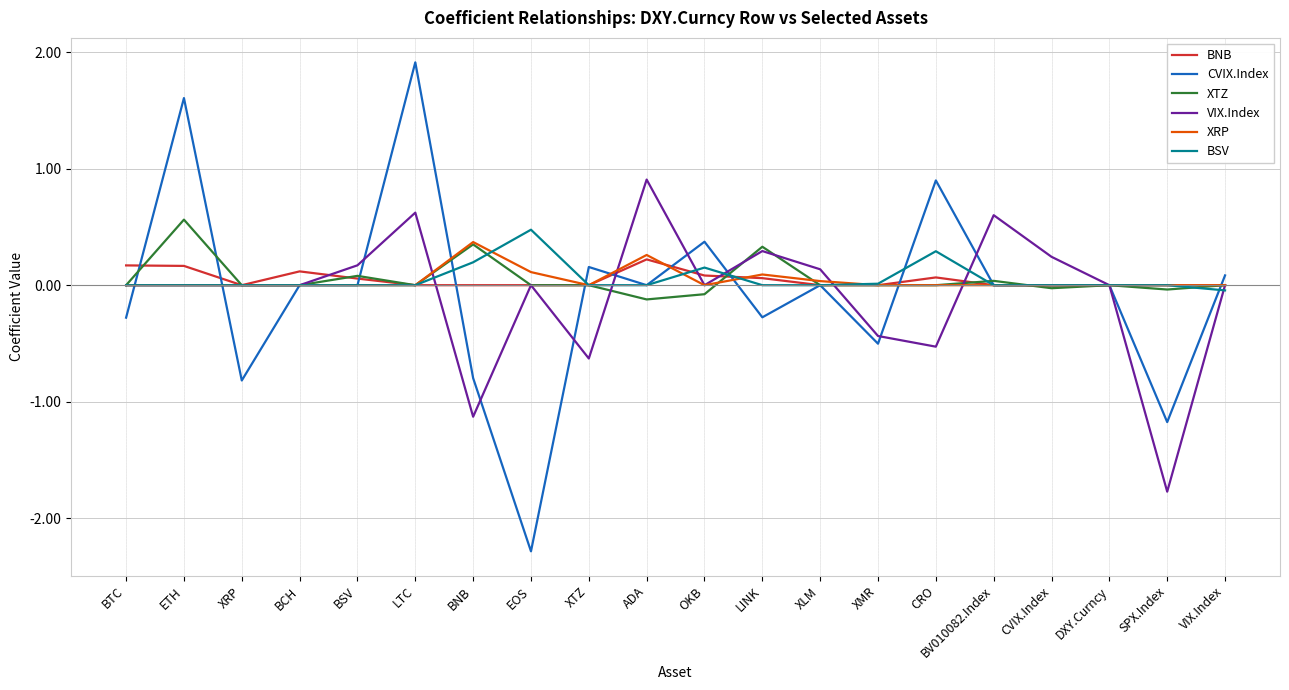

Which label corresponds to the smallest value in the chart?

EOS